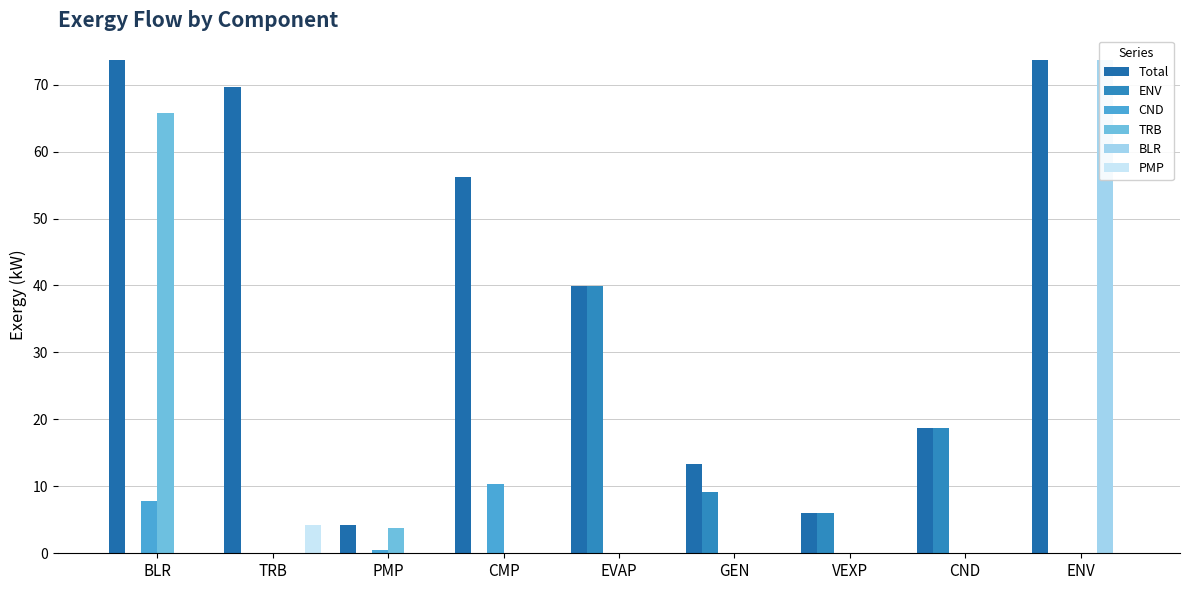

What is the value of the Total bar at the 8th from the left?

18.6